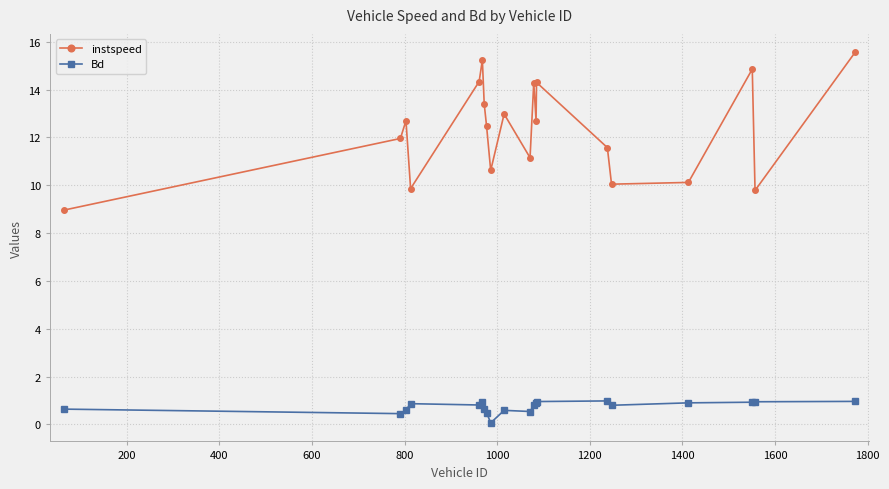

What is the maximum value for Bd?

1.0